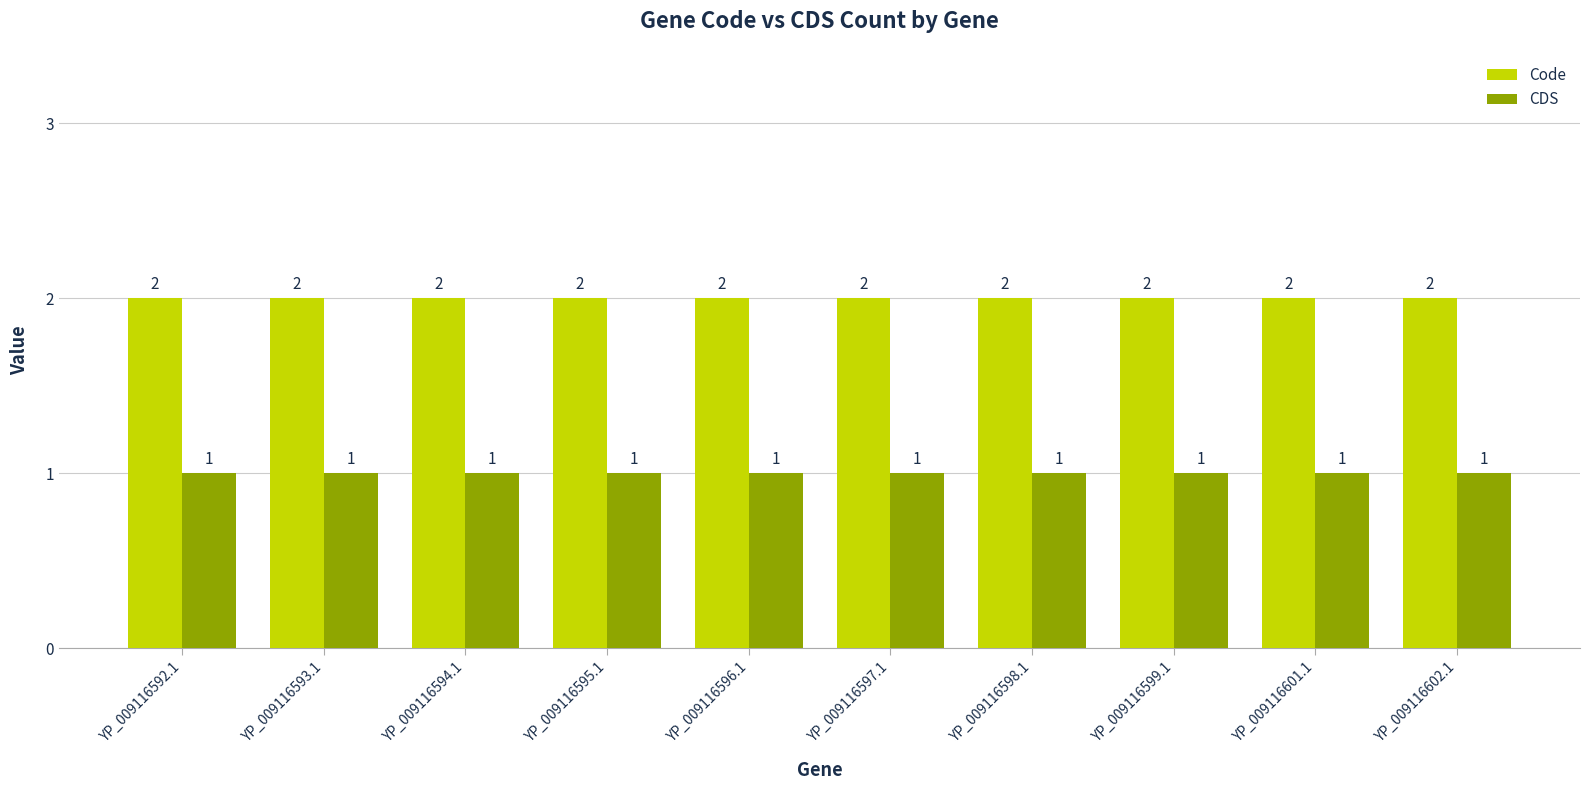

Is it true that CDS equals 0 at YP_009116599.1?

False